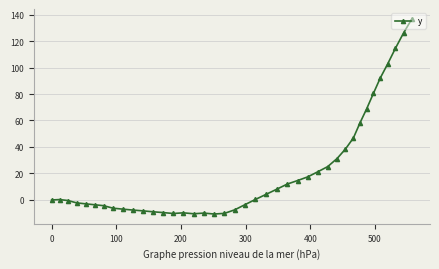

True or false: the data has more than 0 interior local peaks.

True